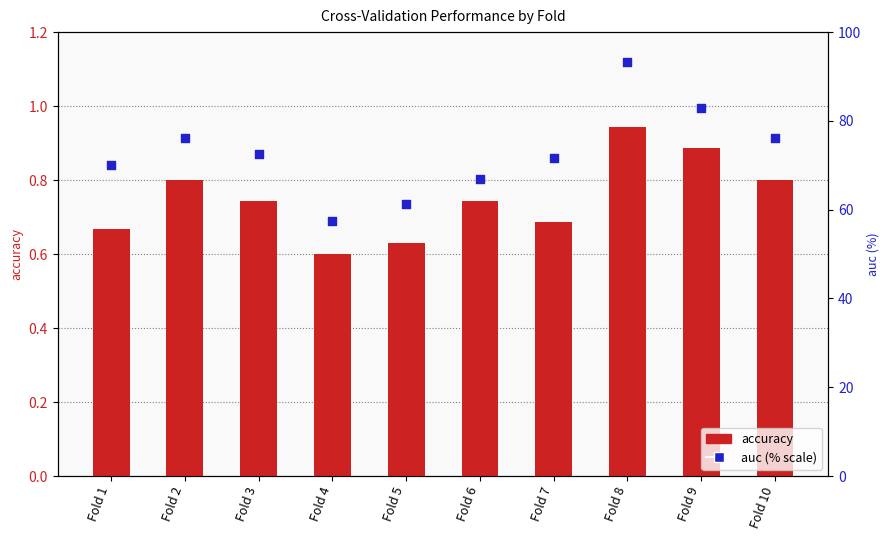

Is the value of auc (% scale) at Fold 2 greater than the value of accuracy at Fold 2?

Yes